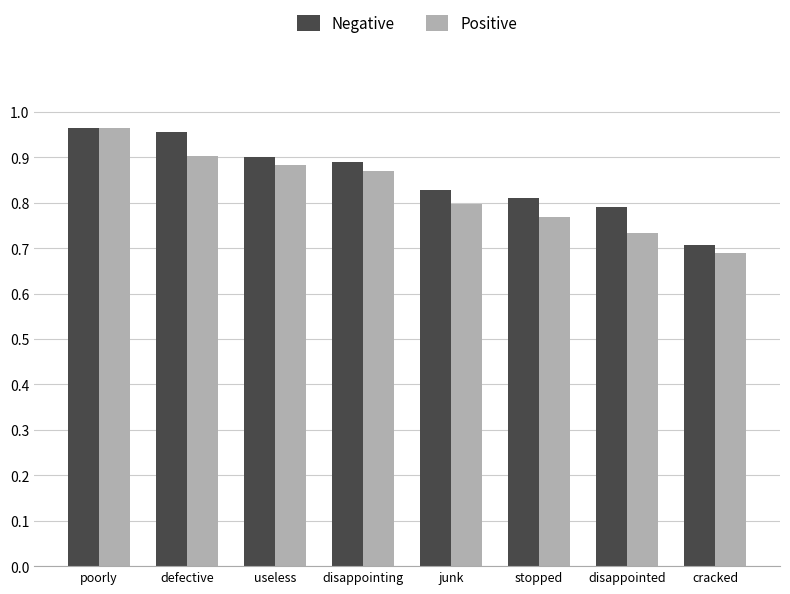

Are the bars grouped side by side (vs. stacked)?

Yes